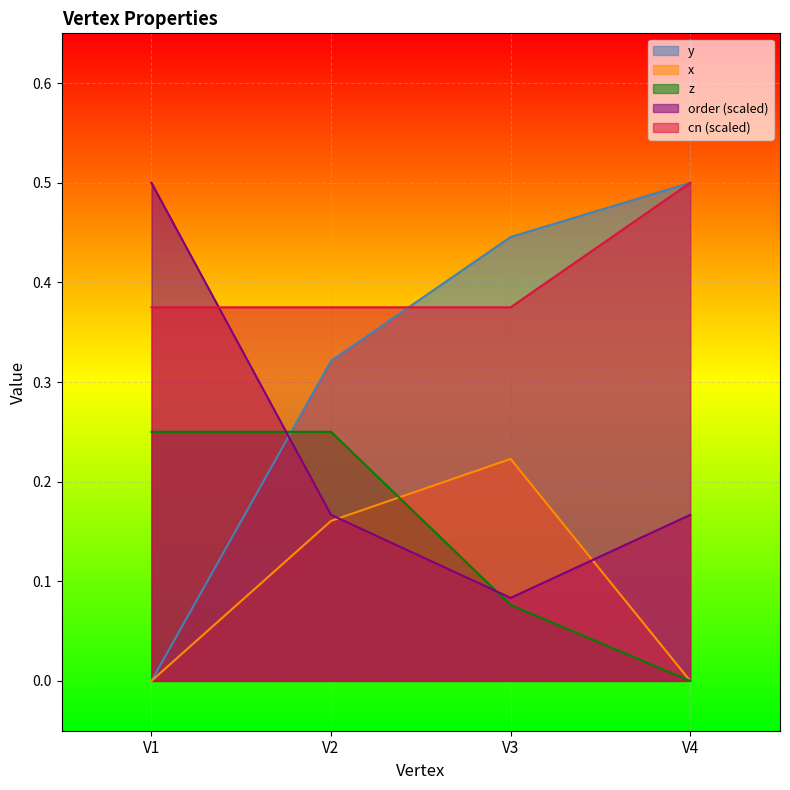

At which category is the sum across all series the highest?

V2